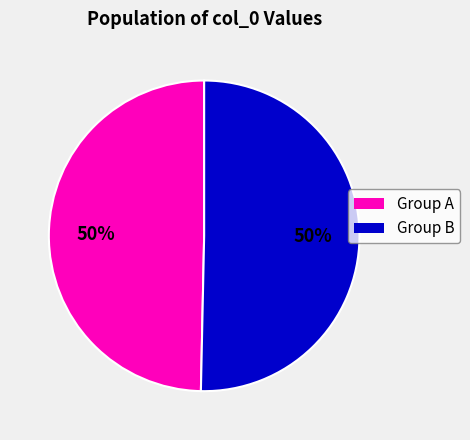

Do Group A and Group B together represent more than half of the pie?

Yes